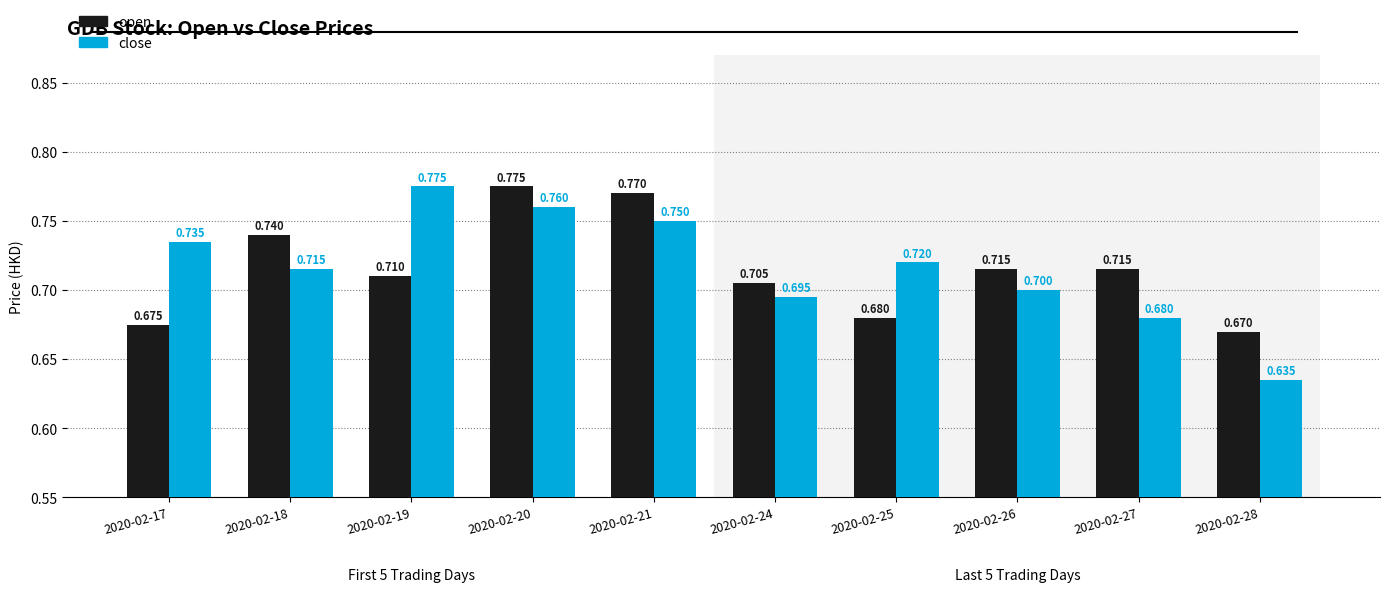

List the series in order of their overall mean, highest first.

close, open